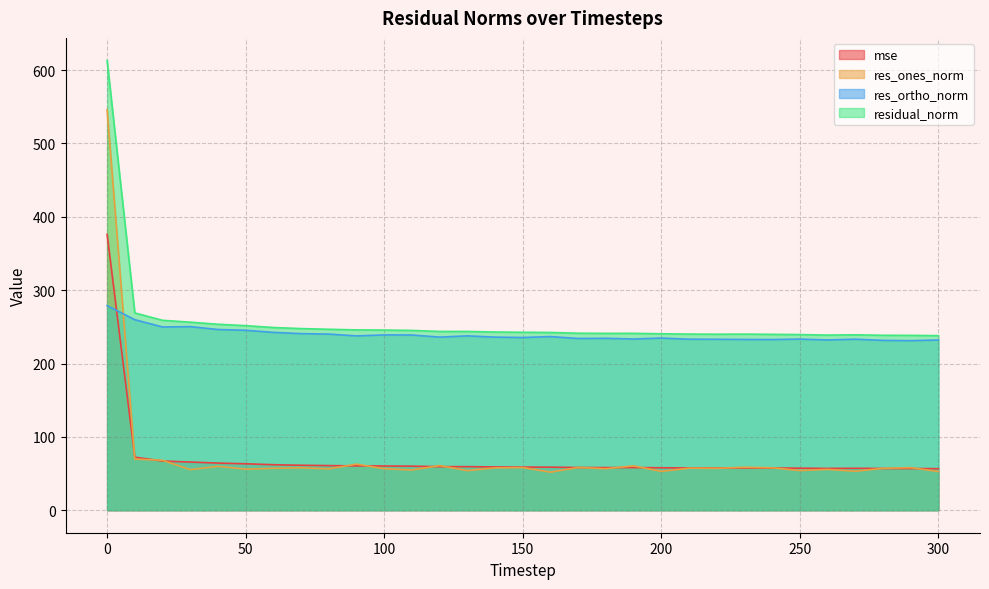

Where is res_ones_norm nearest to the value 299?

10